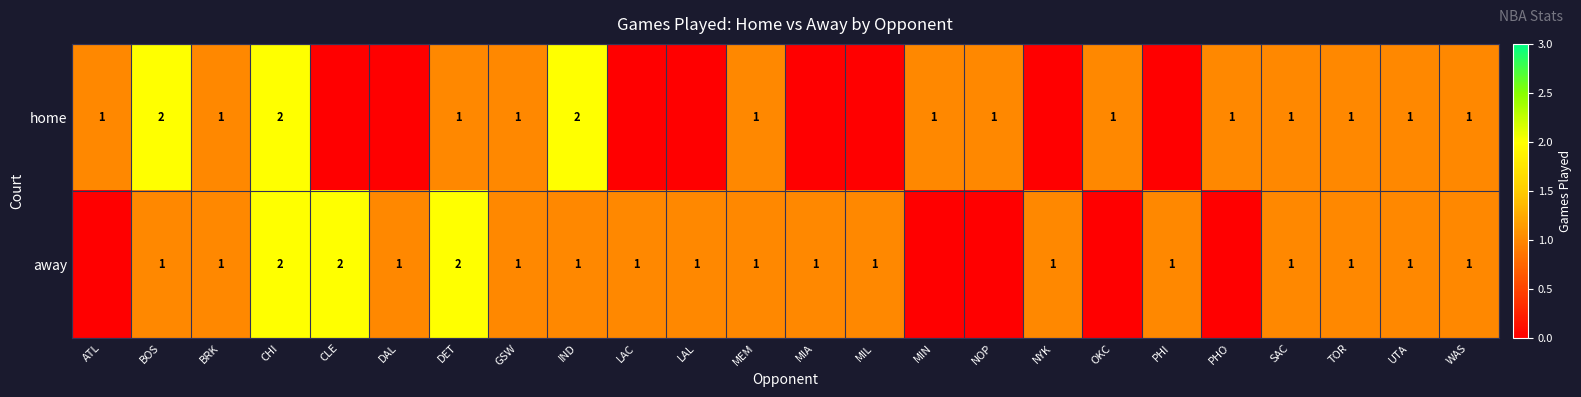

What is the sum of the home values at BOS and GSW?

3